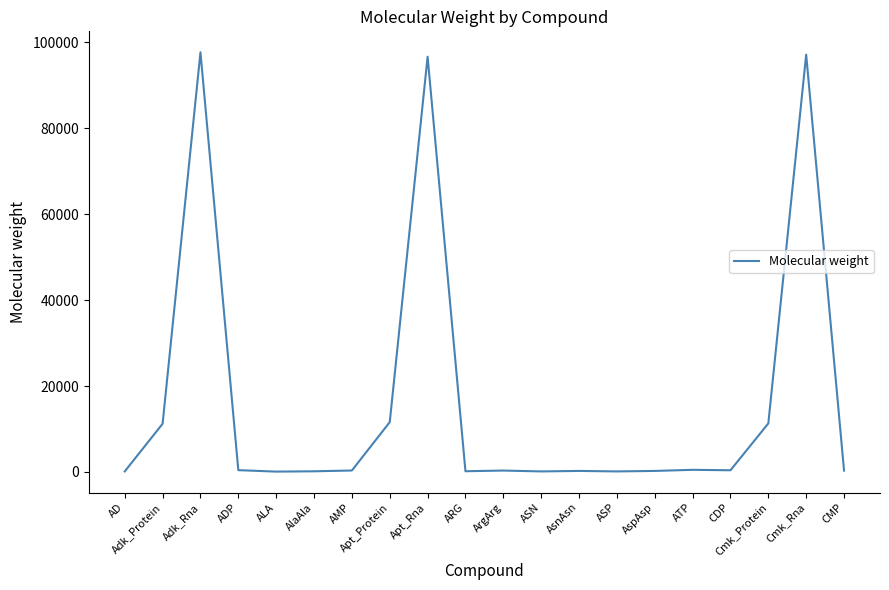

Where is the first local maximum?

Adk_Rna